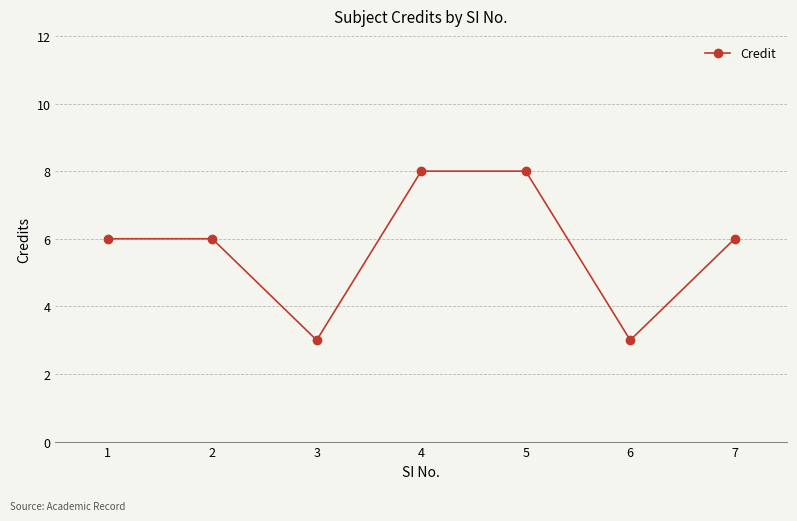

Reading right to left, transcribe all the data shown in this chart.

6	3	8	8	3	6	6